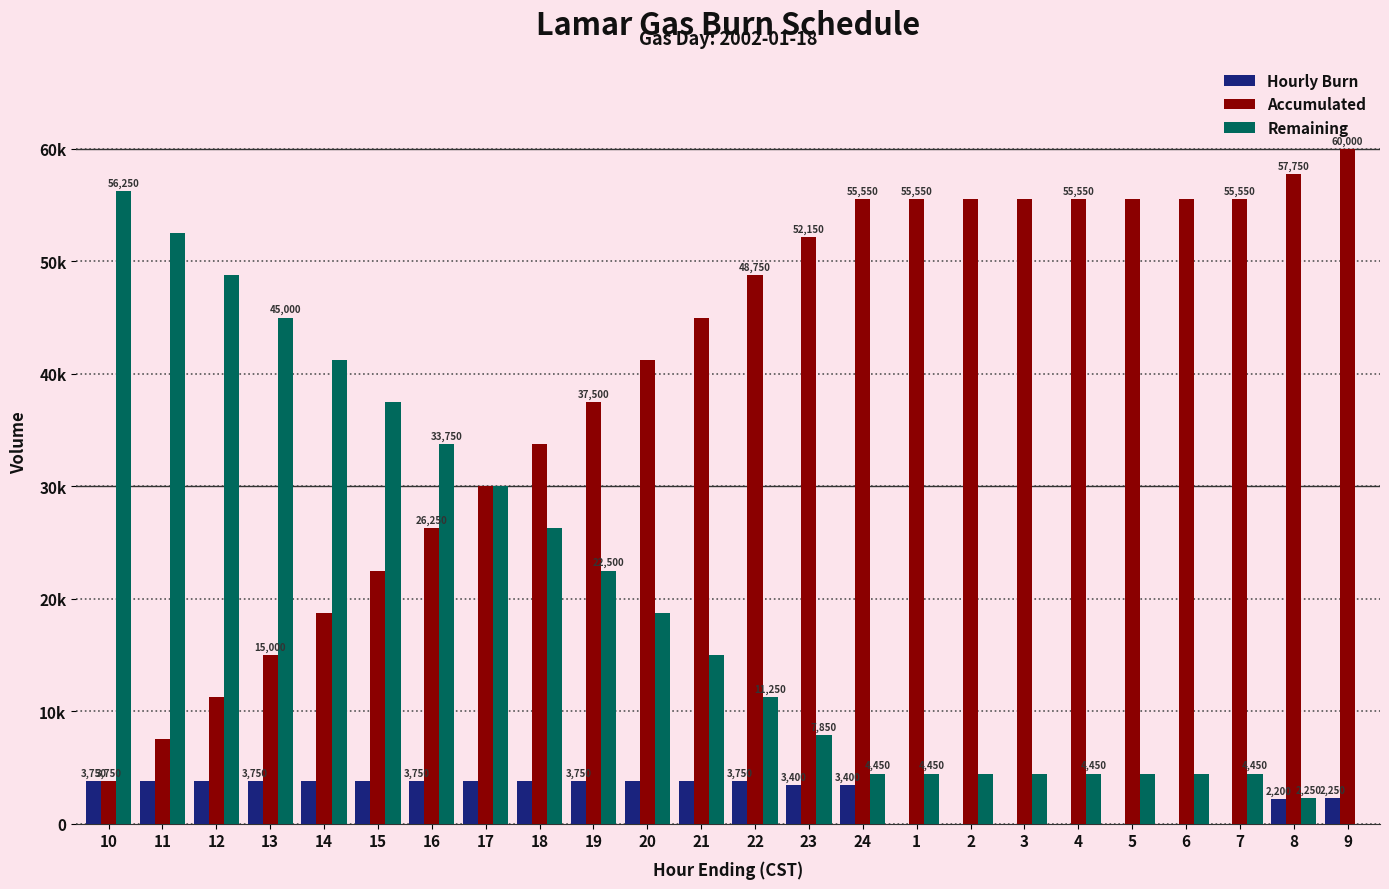

True or false: Accumulated has a value of 37199 at 24.

False